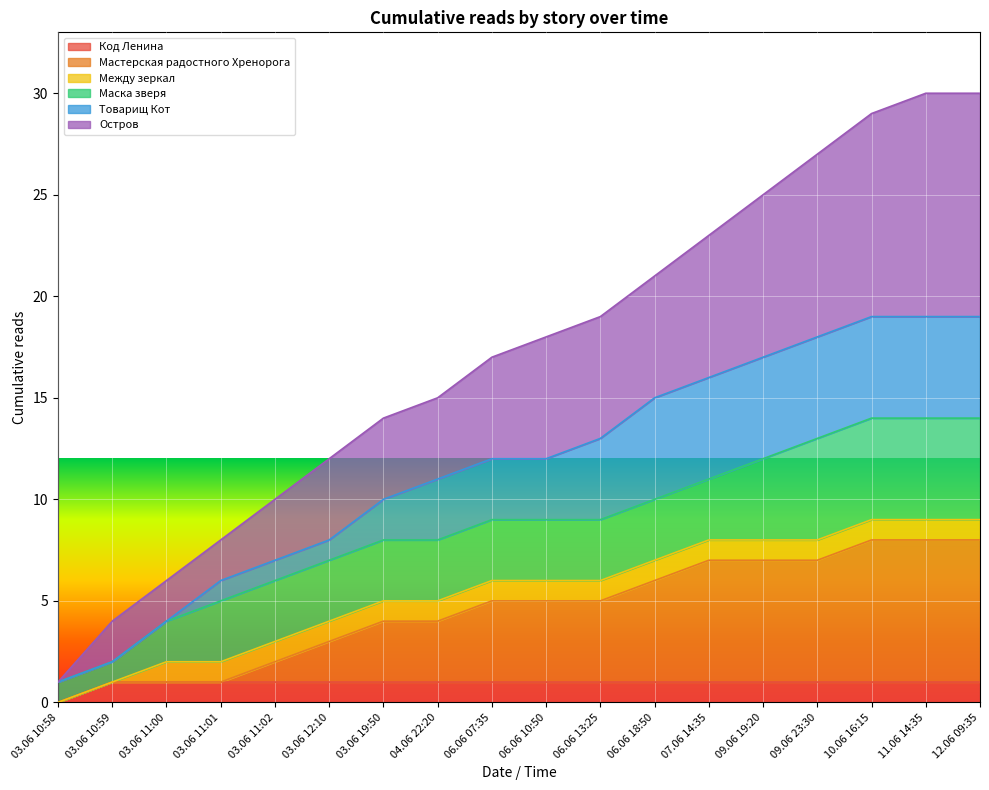

Is it true that Код Ленина equals 0 at 03.06 11:00?

False